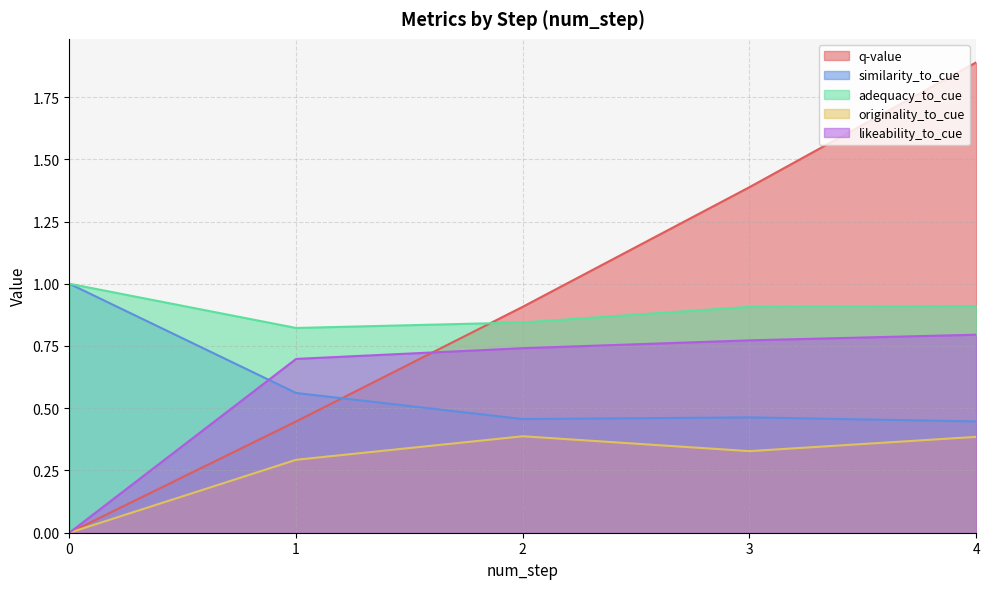

Which series has the largest total across all categories?

q-value